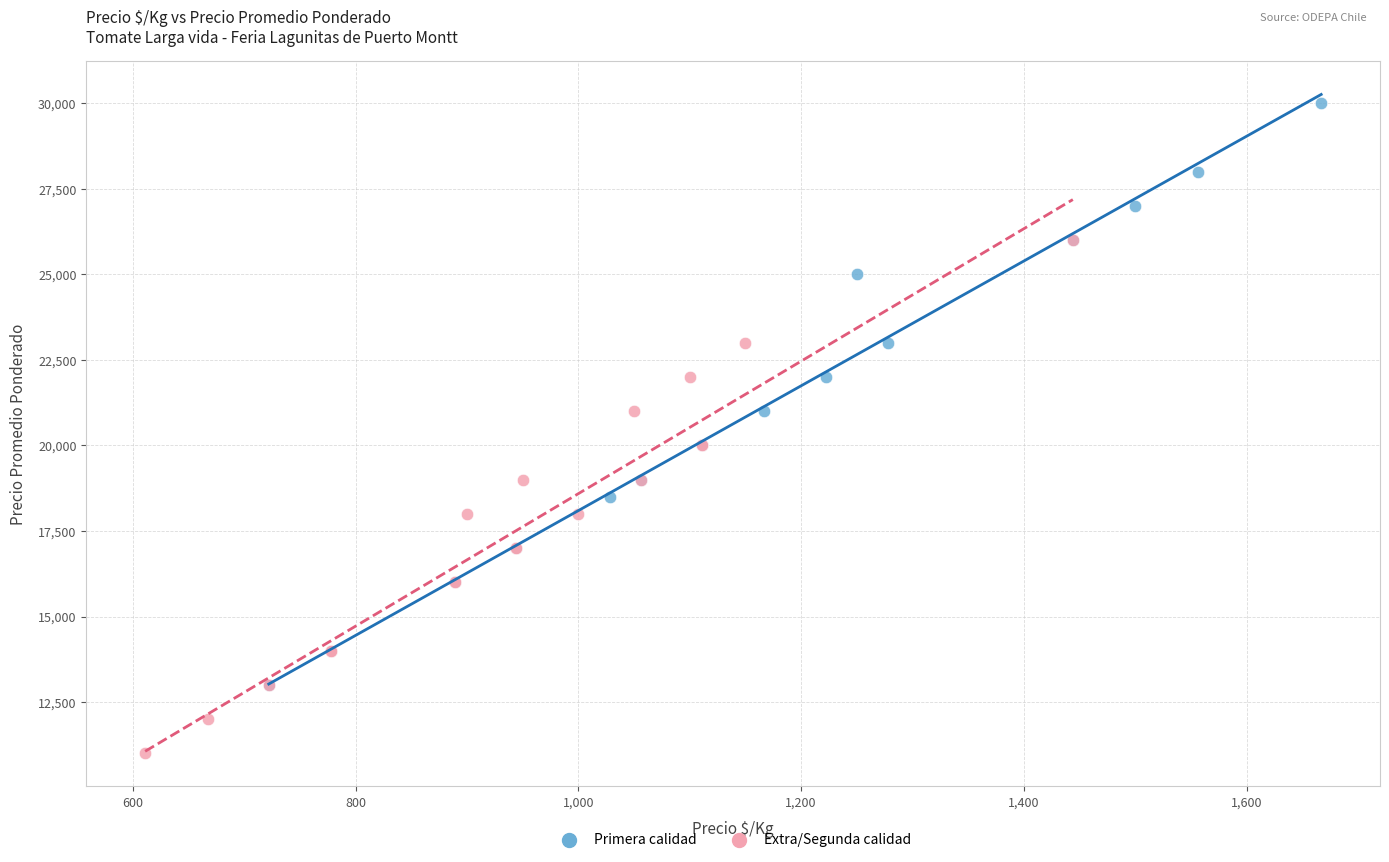

What are all the series names shown in the legend?

Primera calidad, Extra/Segunda calidad